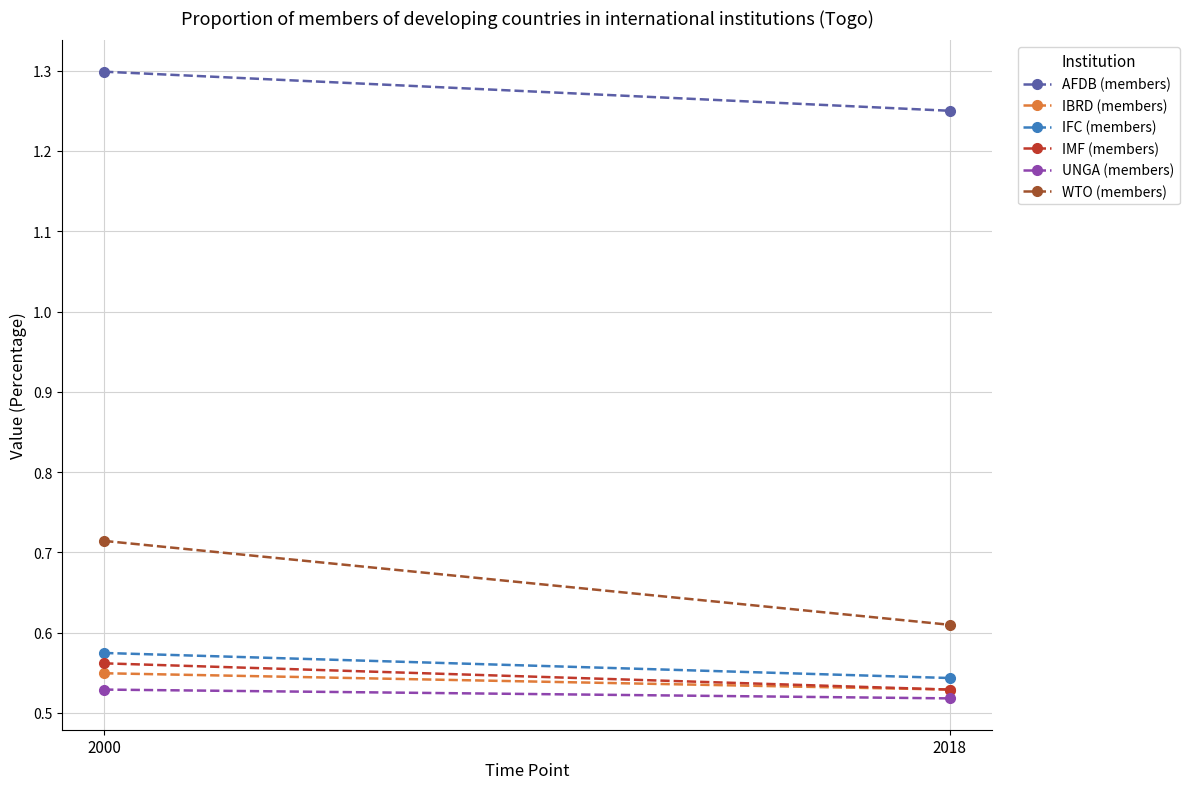

What is the value of the IBRD (members) point at the 1st from the left?

0.5